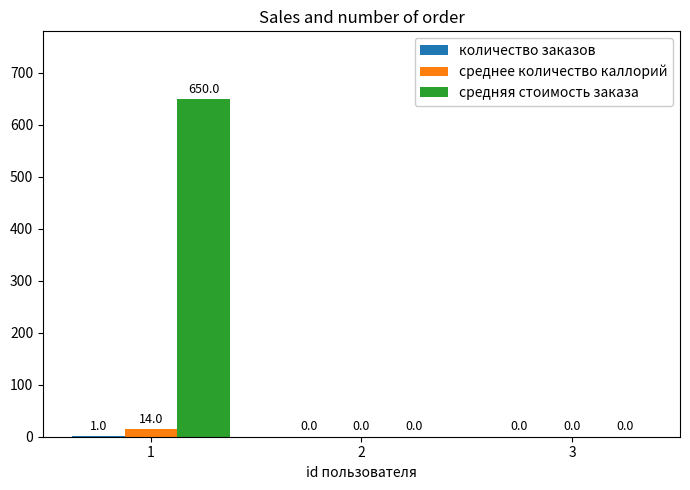

What is the total value across all series at 1?

665